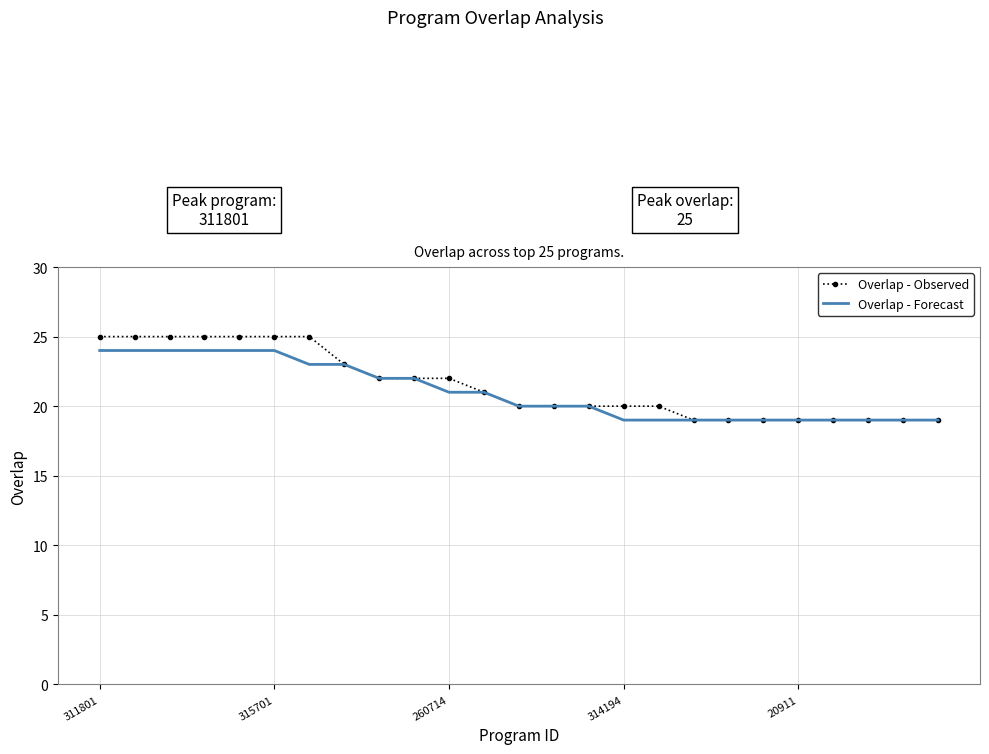

Which series has the largest range (max minus min)?

Overlap - Observed